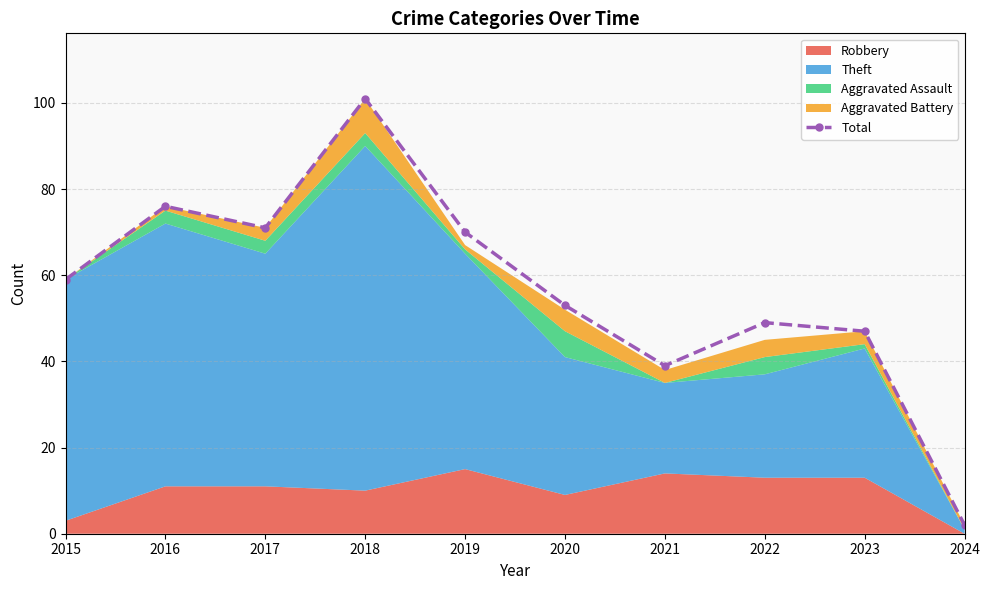

Reading left to right, transcribe all the data shown in this chart.

59	76	71	101	70	53	39	49	47	2